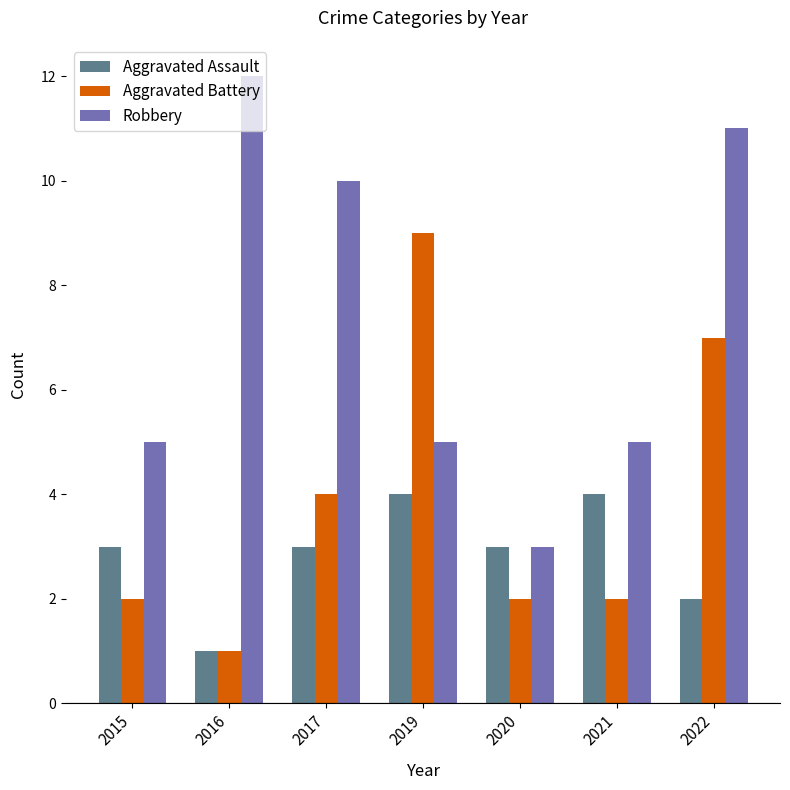

What is the highest value of the Aggravated Battery series?

9